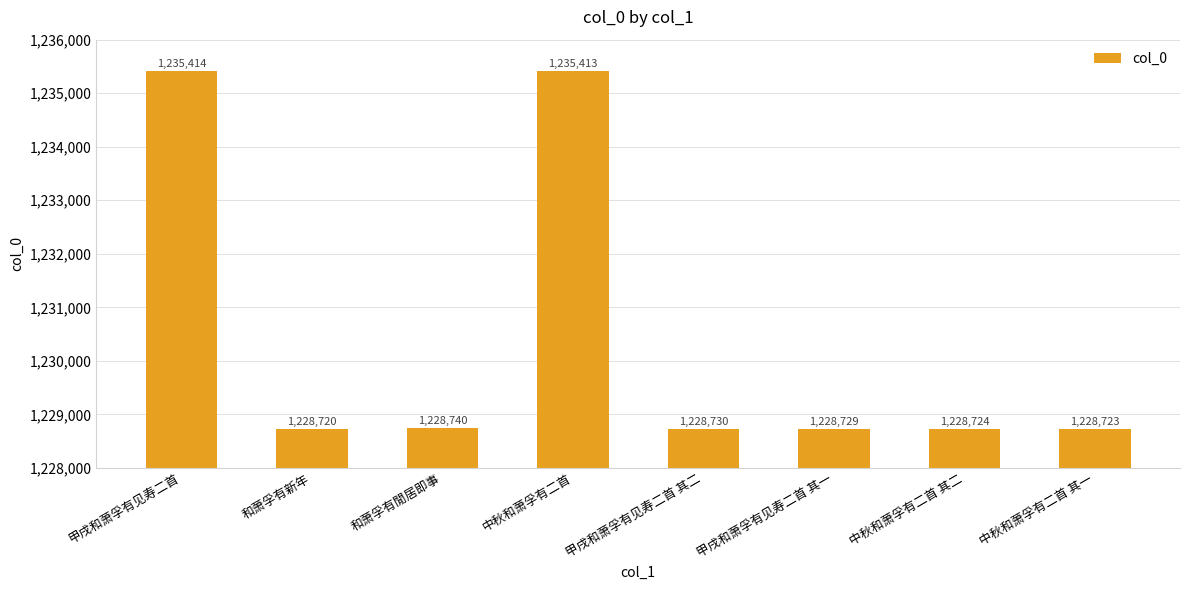

Count the number of categories in the chart.

8